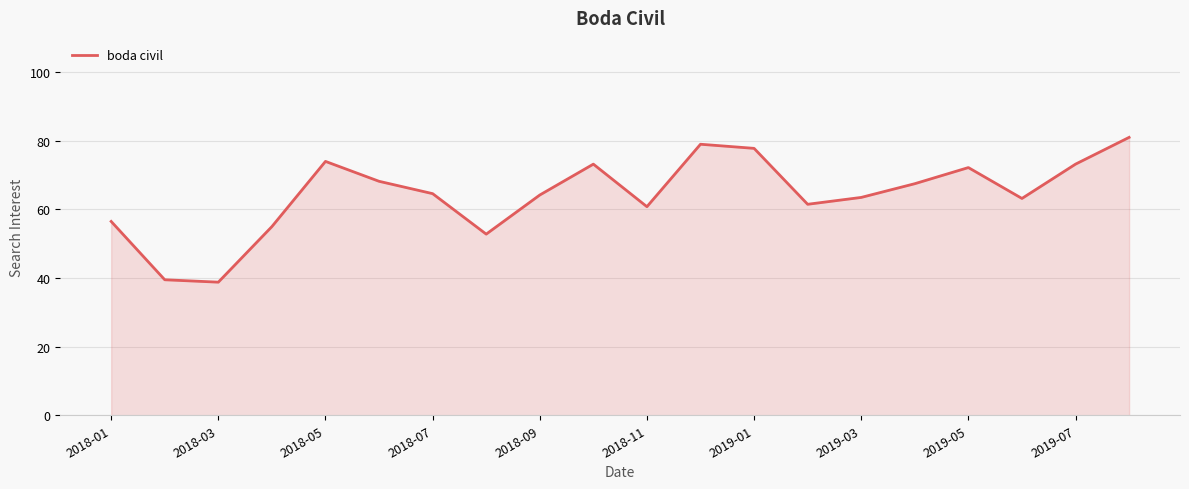

What is the greatest value displayed?

81.0